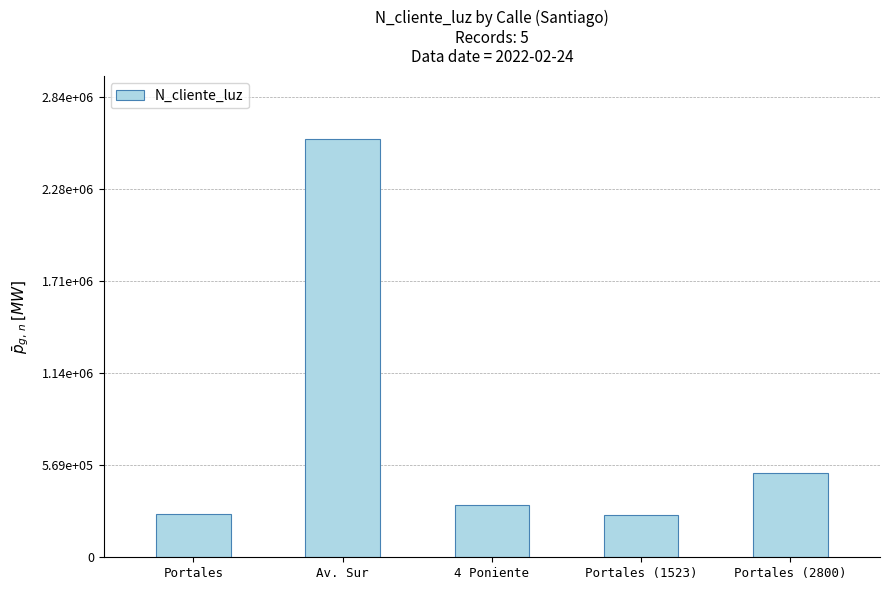

What is the label of the 4th bar from the left?

Portales (1523)